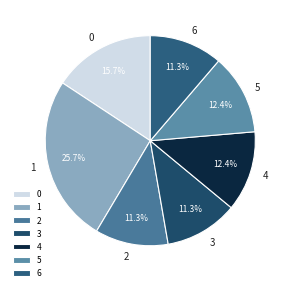

How much of the chart is everything except 5?

87.6%